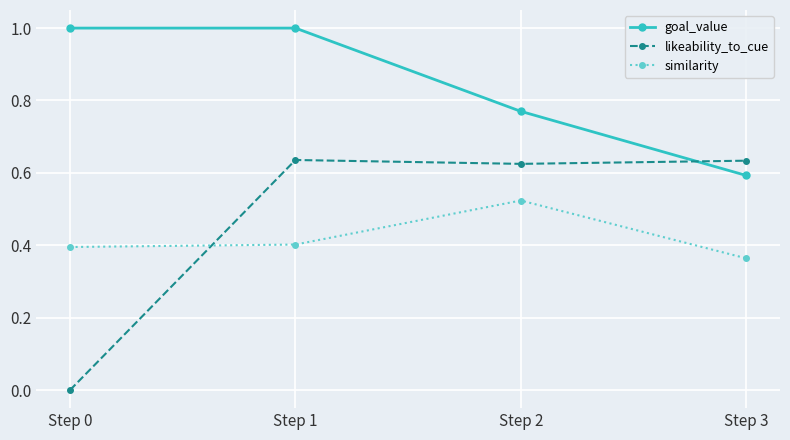

Is it true that likeability_to_cue equals 0.6 at Step 1?

True